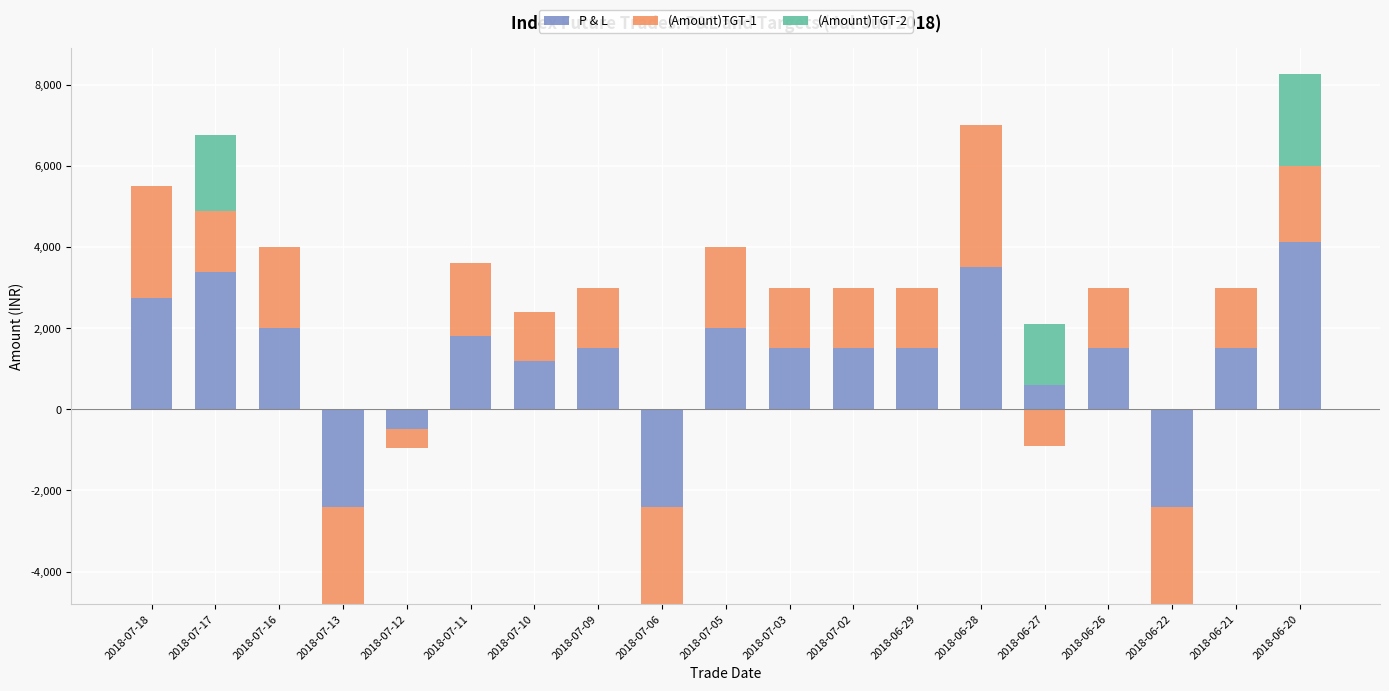

Are the bars horizontal?

No